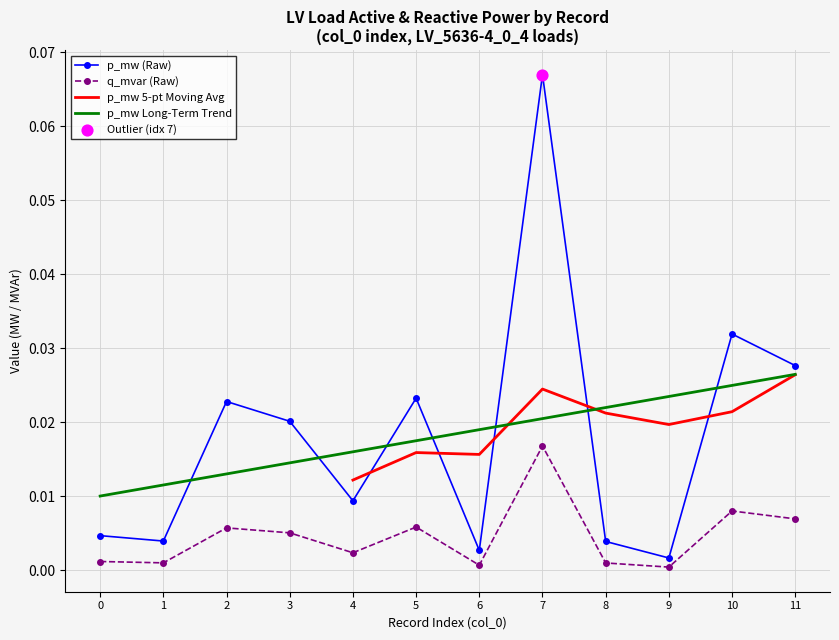

At how many categories does at least one series exceed 0?

12